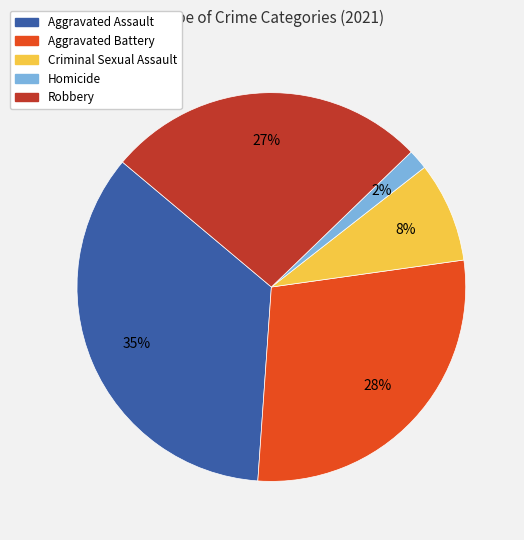

To the nearest percent, what is the average slice percentage?

20%